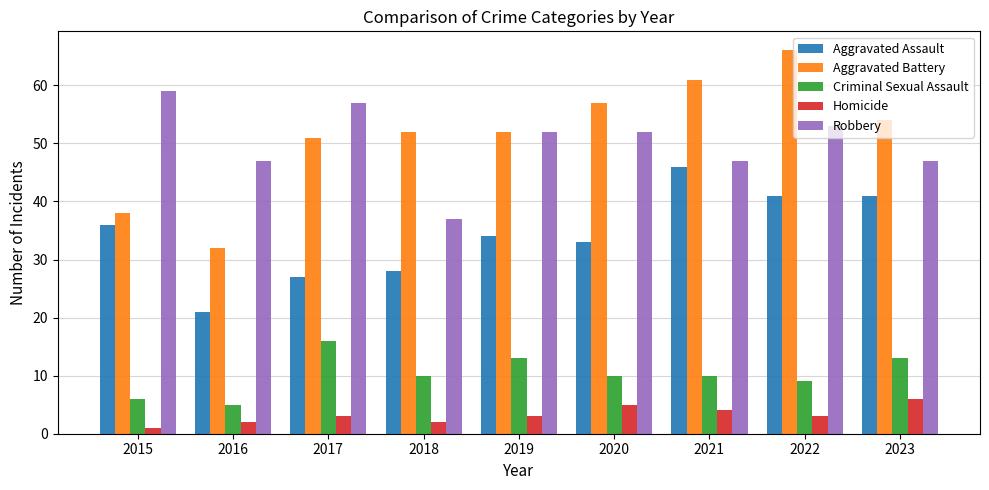

Which series has the largest range (max minus min)?

Aggravated Battery